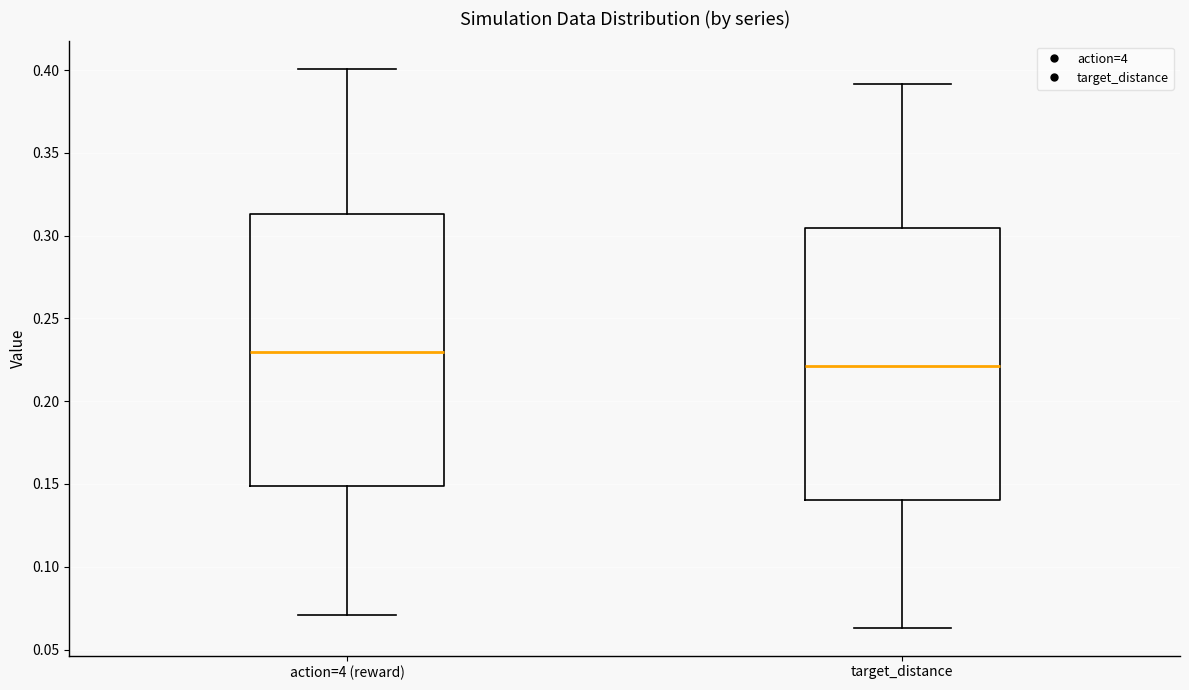

Reading left to right, read every box against the y-axis: the position of its median line, the range the box covers, and the ends of its whiskers. The values are not printed on the chart, so give them approximately, as read against the axis.

action=4 (reward): median 0.230, box 0.150 to 0.315, whiskers 0.070 to 0.400
target_distance: median 0.220, box 0.140 to 0.305, whiskers 0.065 to 0.390